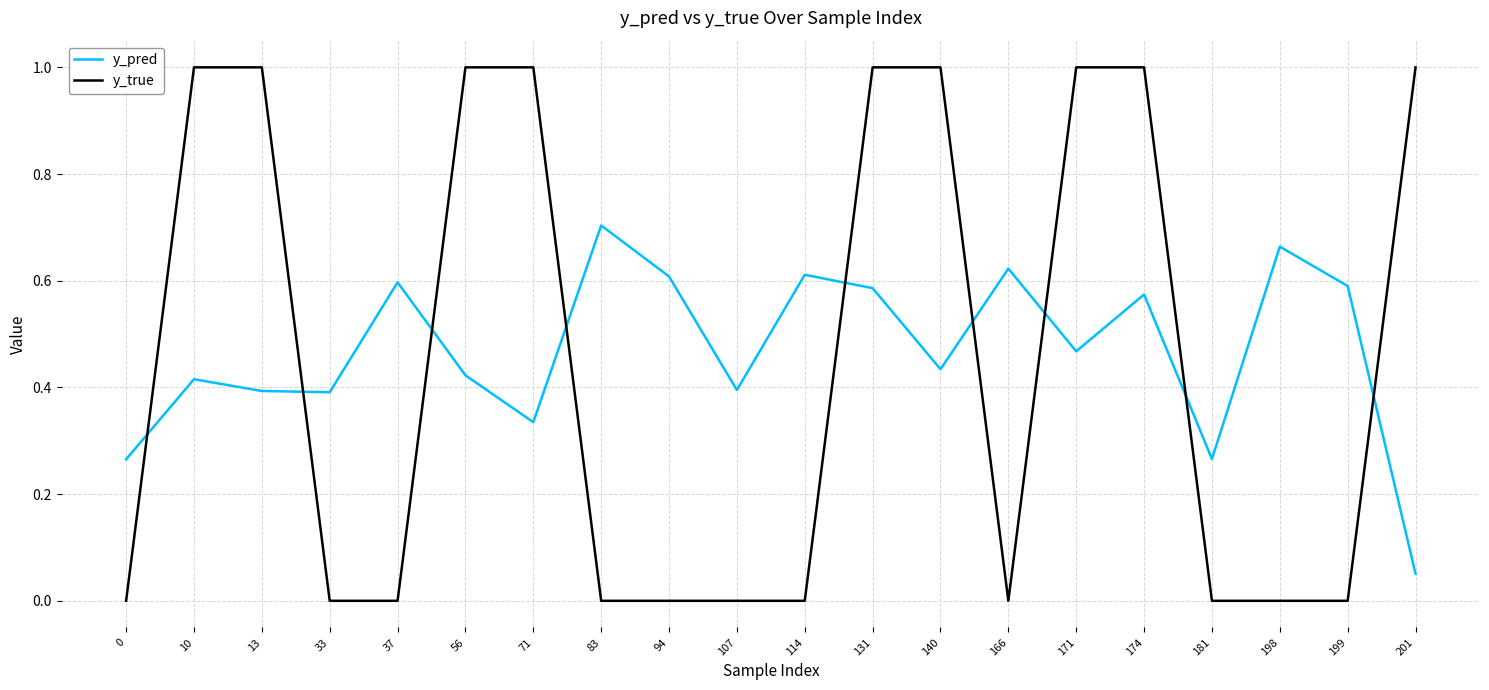

Which series has the widest spread of values?

y_true